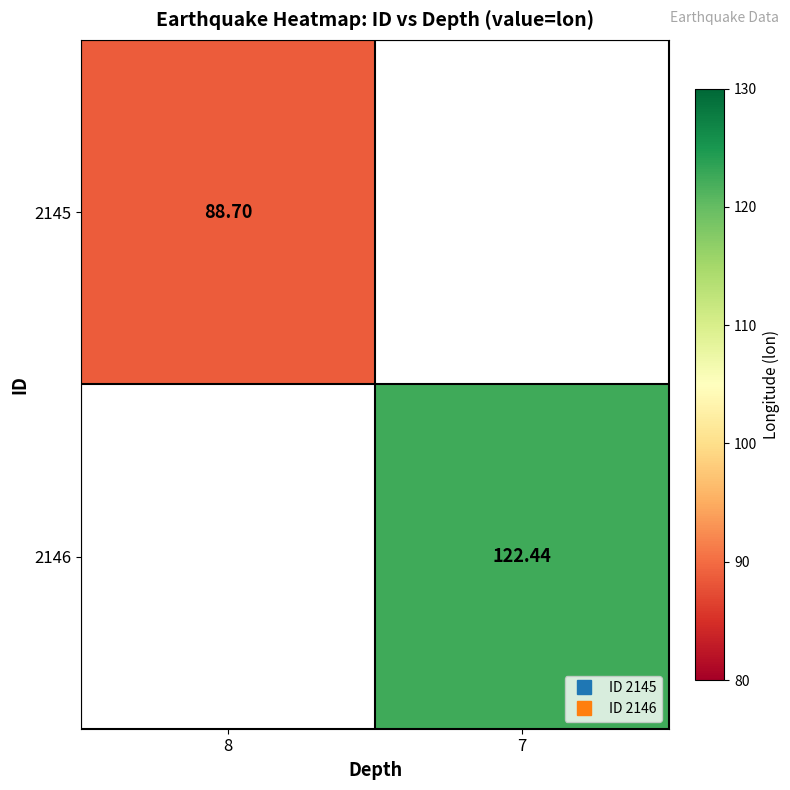

How many values in 2146 are above zero?

1